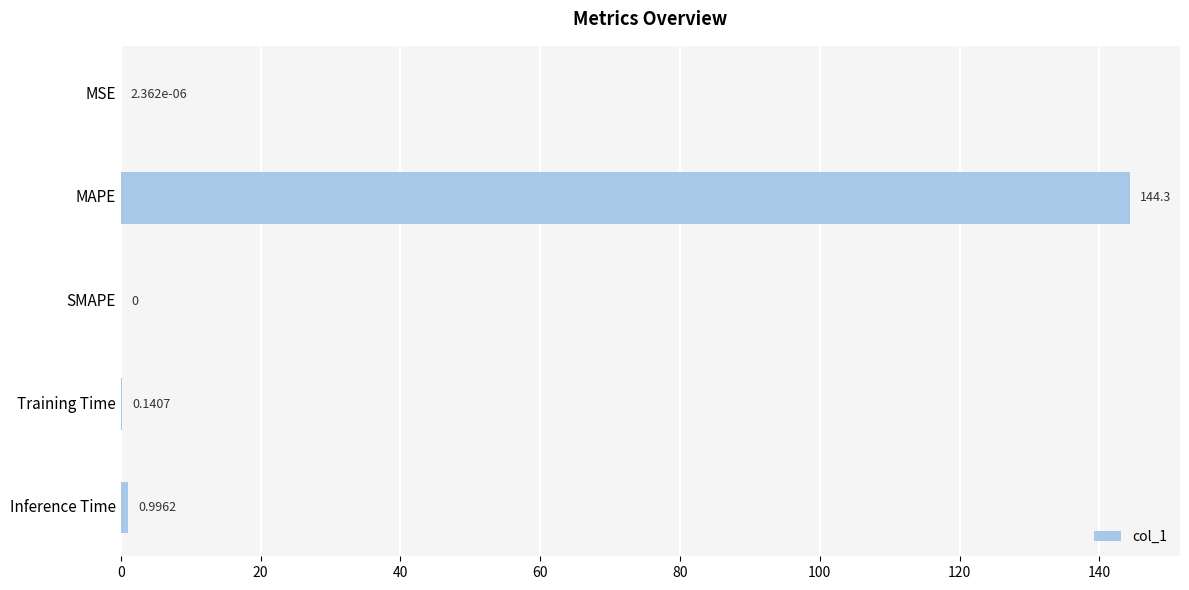

What is the sum of all values?

145.5